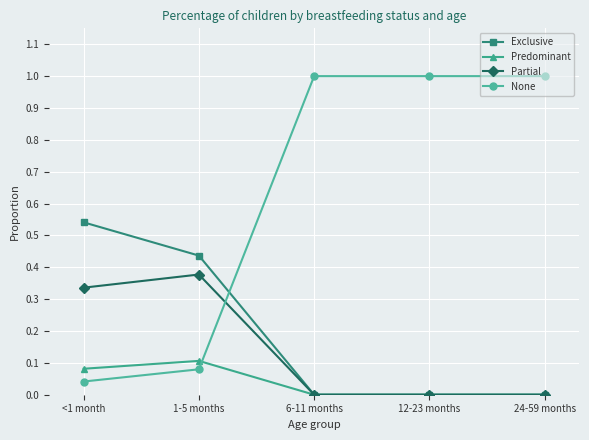

How many values in the None series are below 1?

2